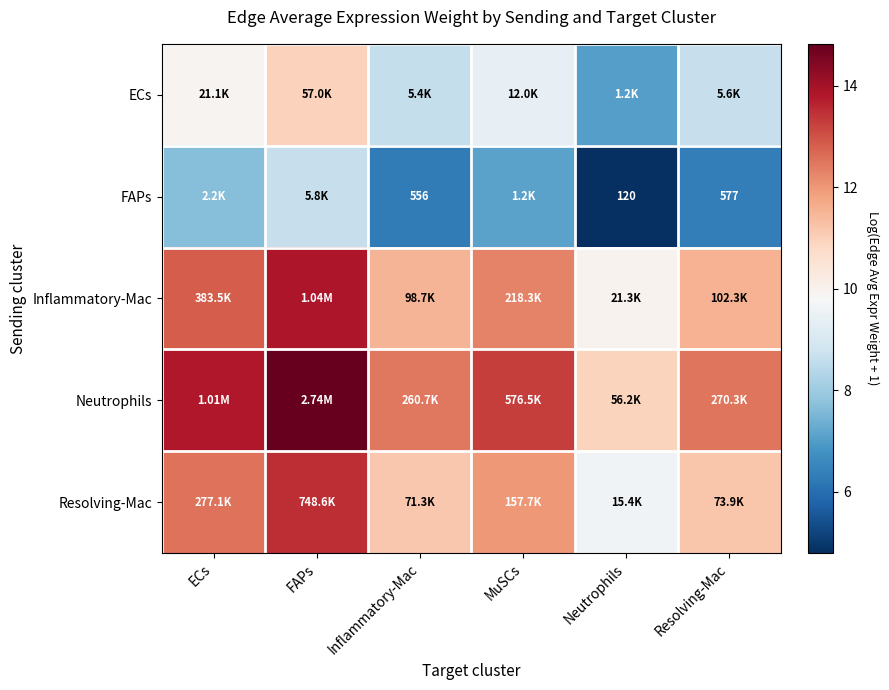

List the labels in order of ECs value, smallest first.

Neutrophils, Inflammatory-Mac, Resolving-Mac, MuSCs, ECs, FAPs